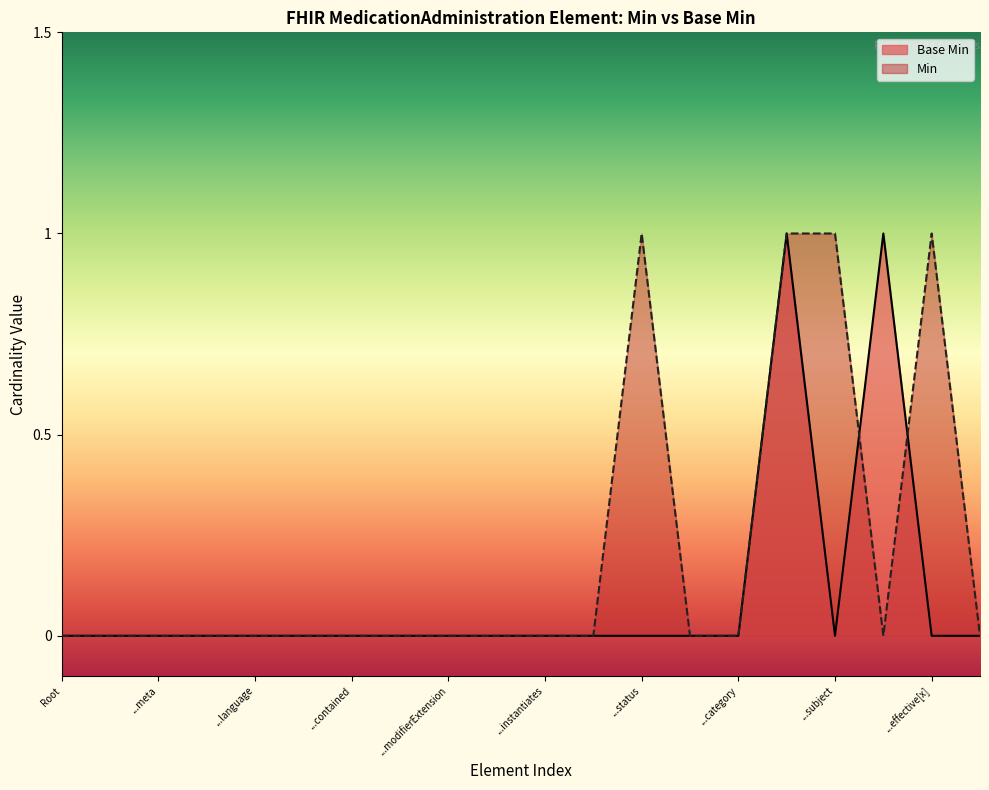

True or false: there are more than 0 points higher than both neighbors.

True